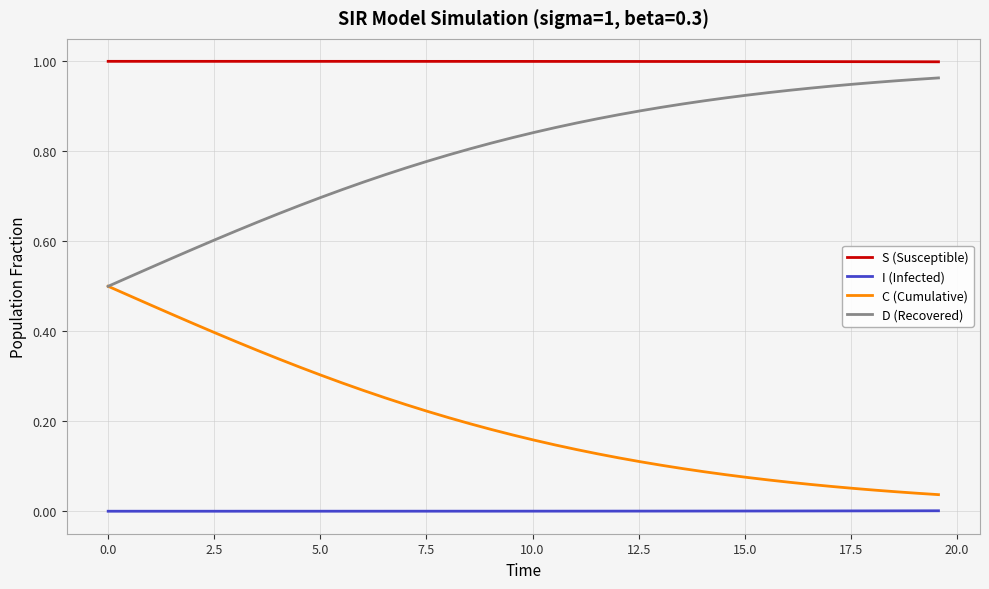

Which series has the largest total across all categories?

S (Susceptible)